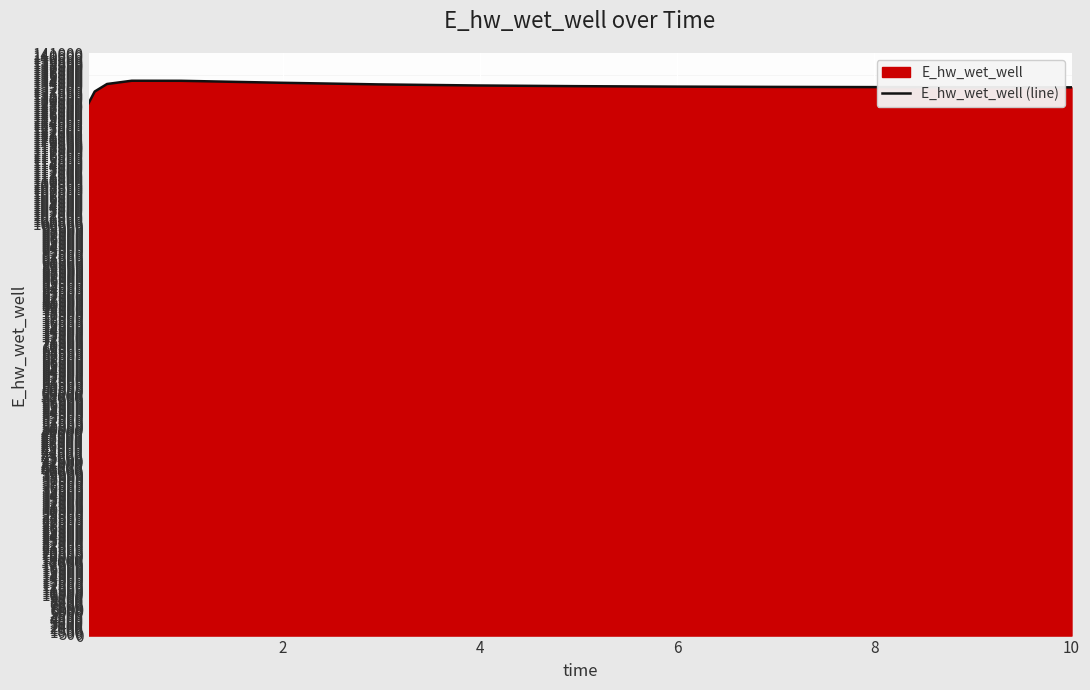

What is the difference between the maximum and minimum values?

5466.0